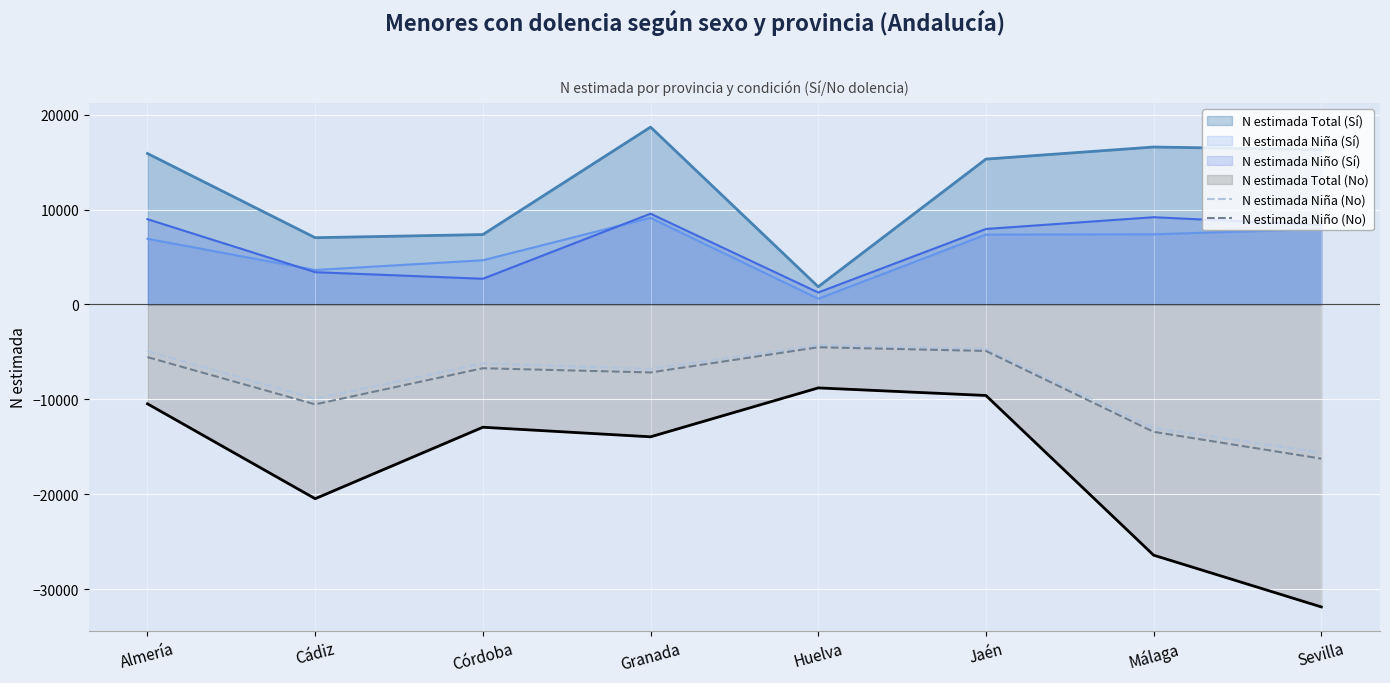

What is the average value of the N estimada Niño (No) series?

-8629.1